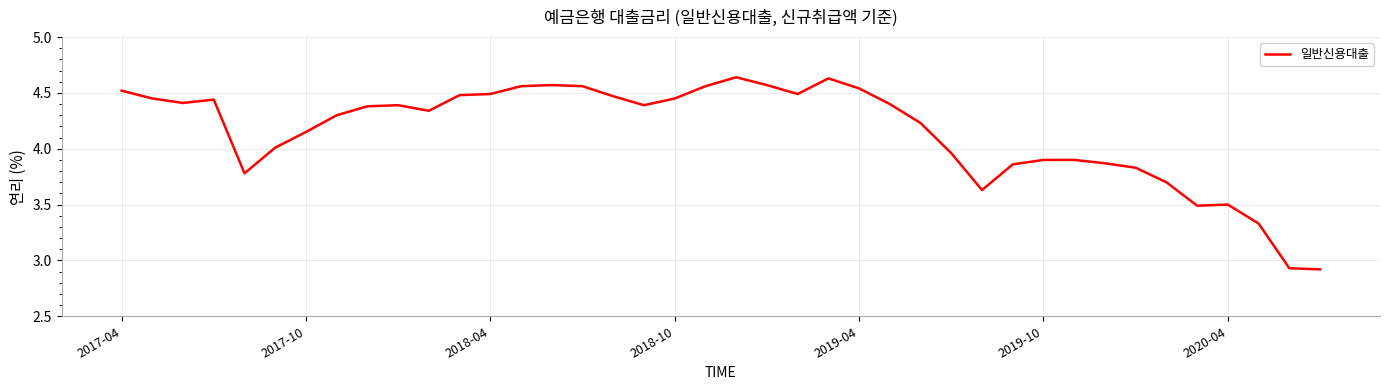

What is the difference between the maximum and minimum values?

1.7